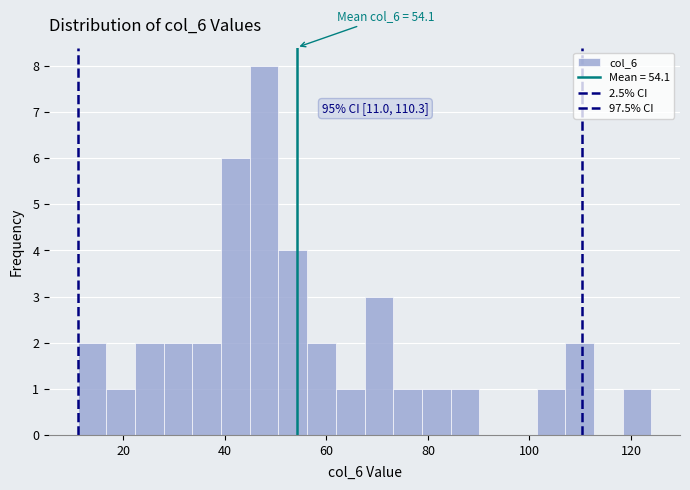

Around what value on the x-axis is the tallest bar? Give the approximate position of its centre, as read against the axis.

48